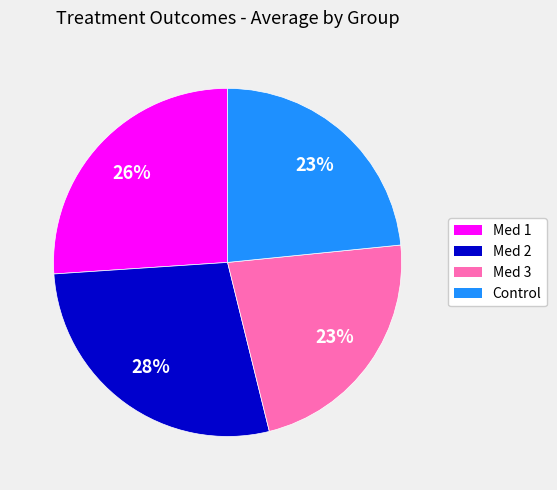

True or false: Control accounts for 10% of the total.

False